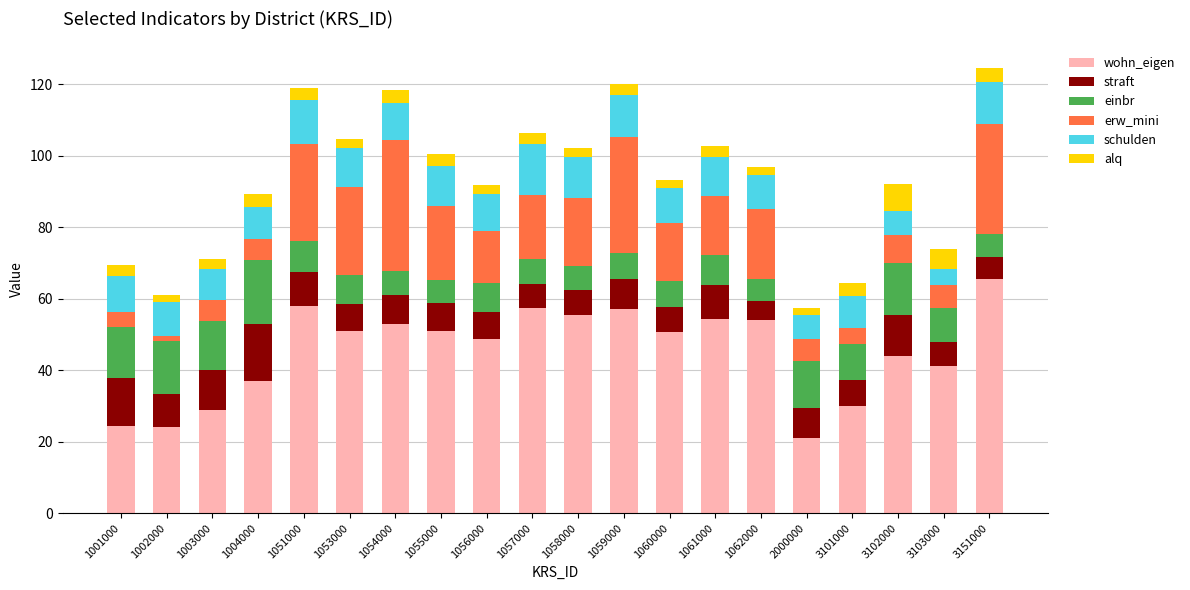

Which category has the highest value in the wohn_eigen series?

3151000